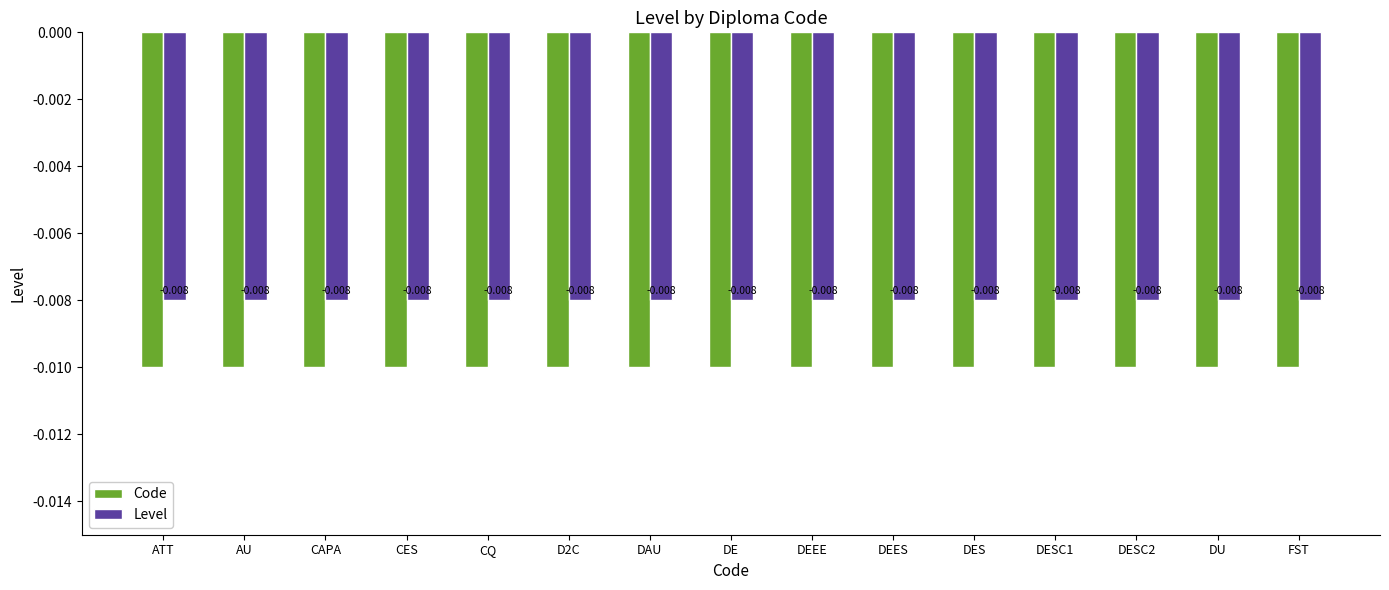

What is the sum of all Code values?

-0.1